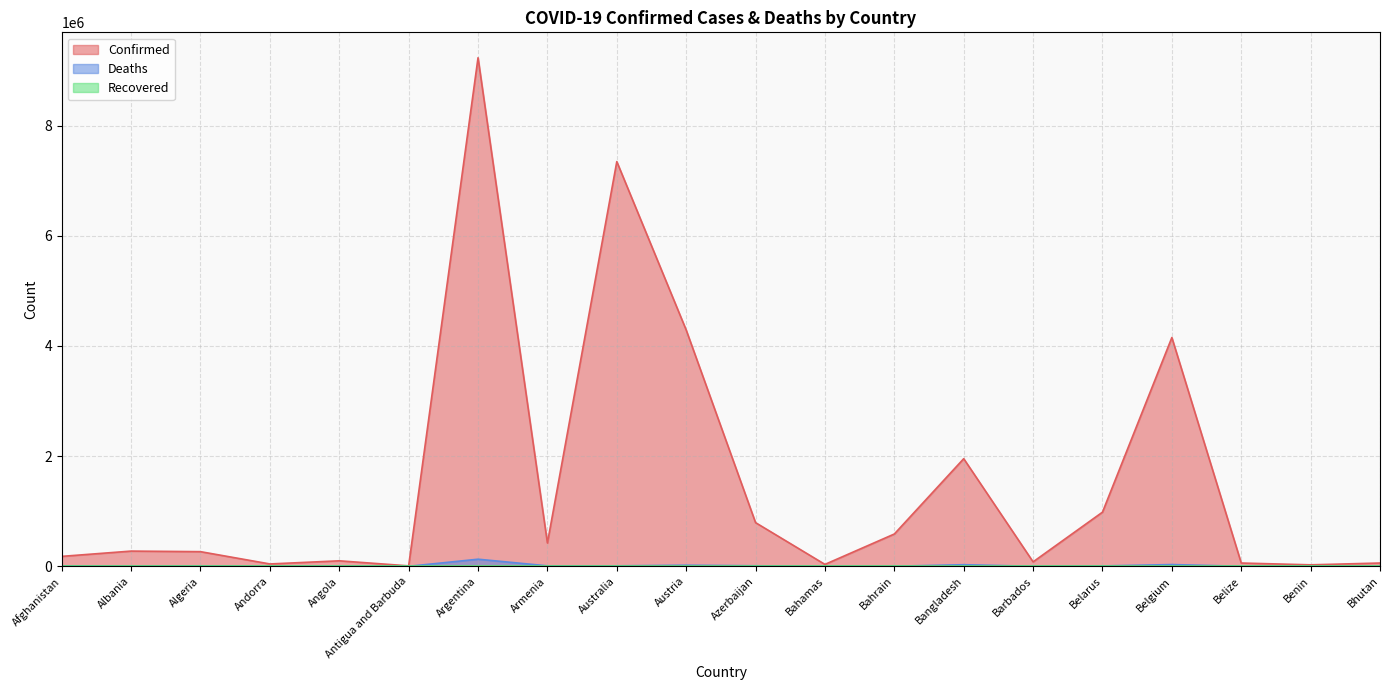

List the labels in order of Deaths value, largest first.

Argentina, Belgium, Bangladesh, Austria, Azerbaijan, Armenia, Australia, Afghanistan, Belarus, Algeria, Albania, Angola, Bahrain, Bahamas, Belize, Barbados, Benin, Andorra, Antigua and Barbuda, Bhutan